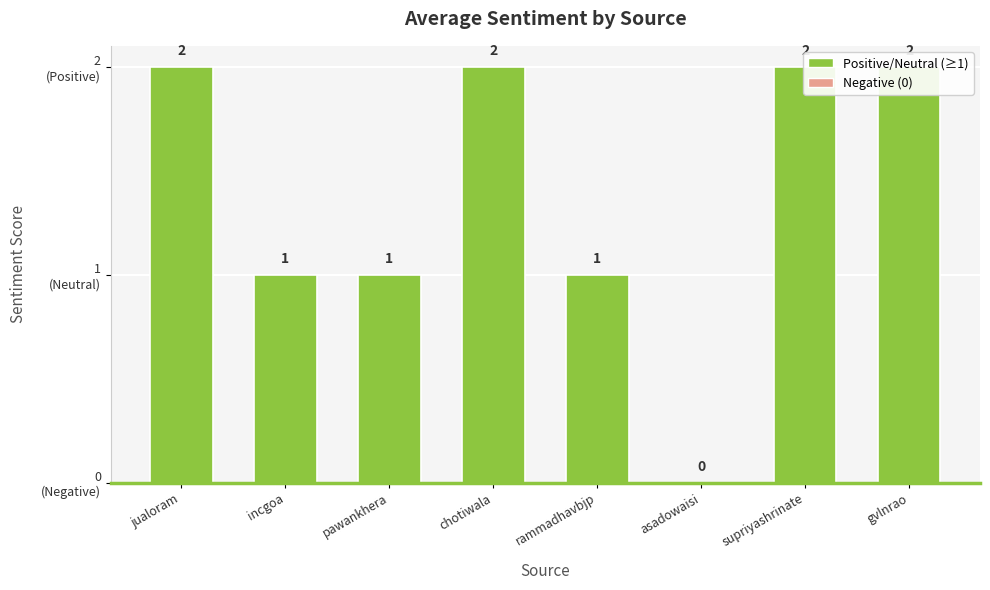

What is the greatest value displayed?

2